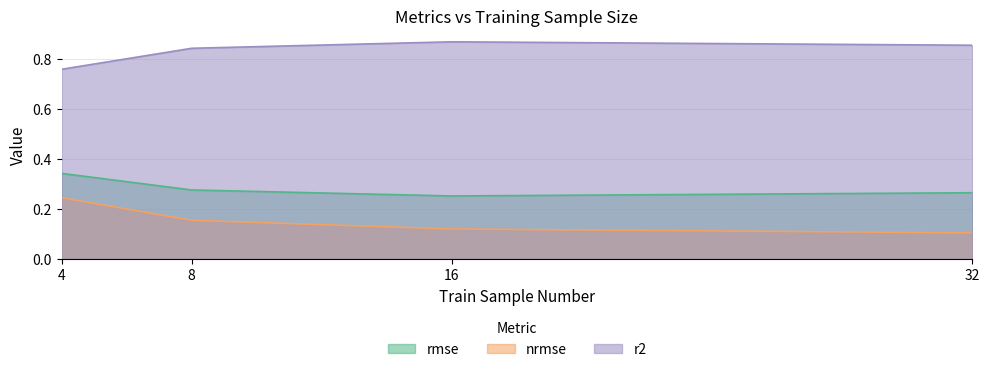

Which label corresponds to the smallest value in the chart?

32